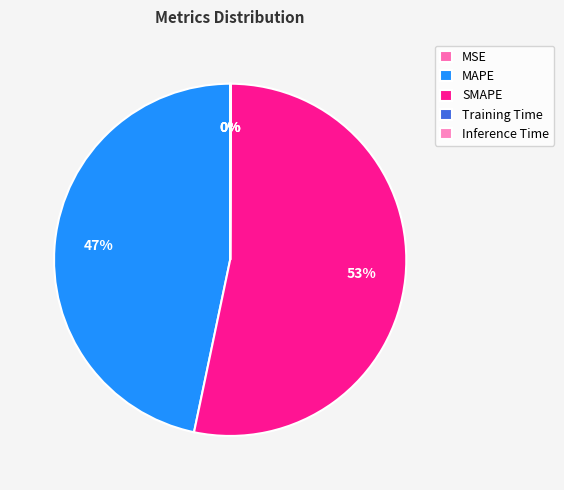

Do SMAPE and Inference Time together represent more than half of the pie?

Yes